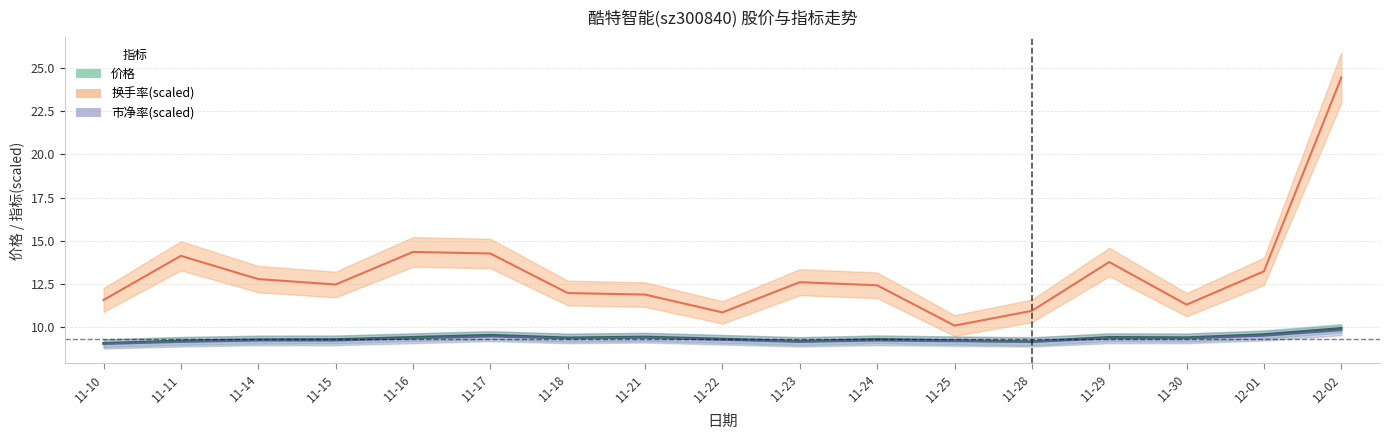

What is the value of the 换手率 point at the 12th from the left?

10.1